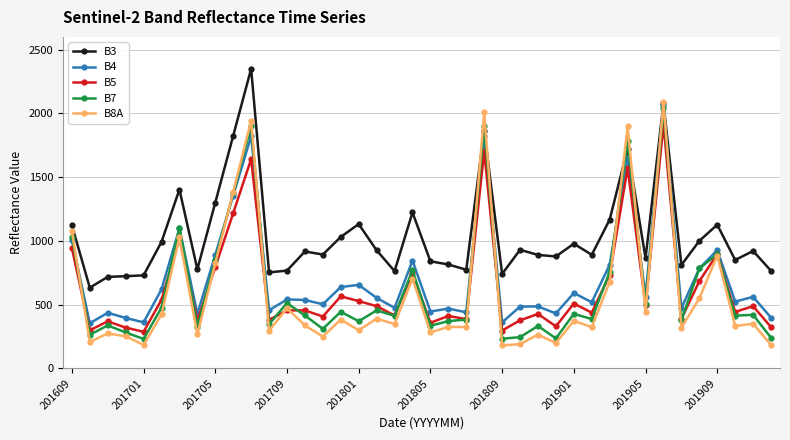

What is the maximum value shown in the chart?

2350